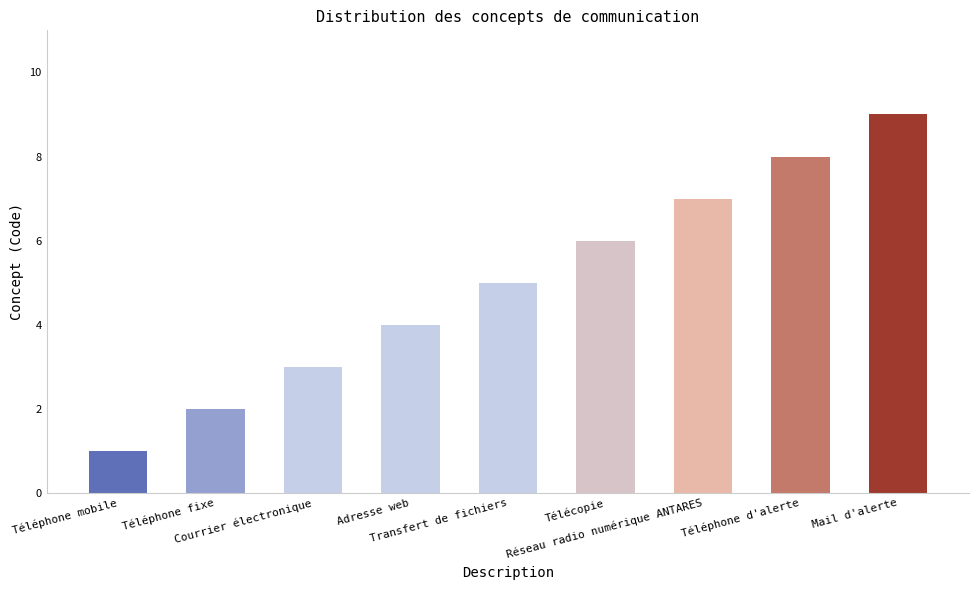

What is the maximum value shown in the chart?

9